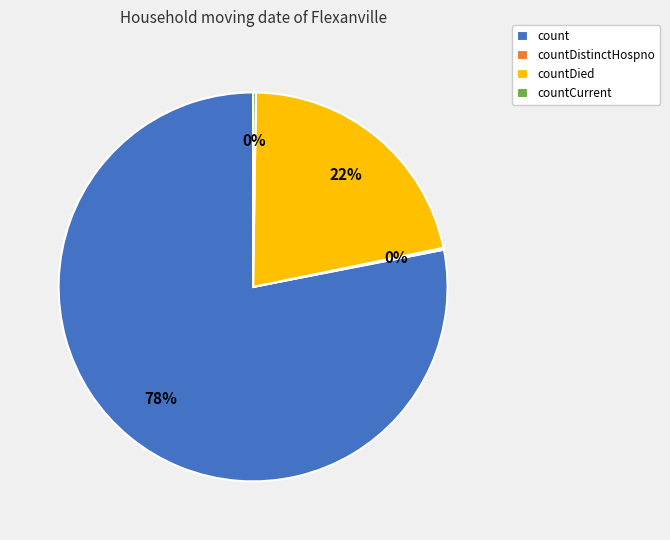

Does any single category account for the majority?

Yes